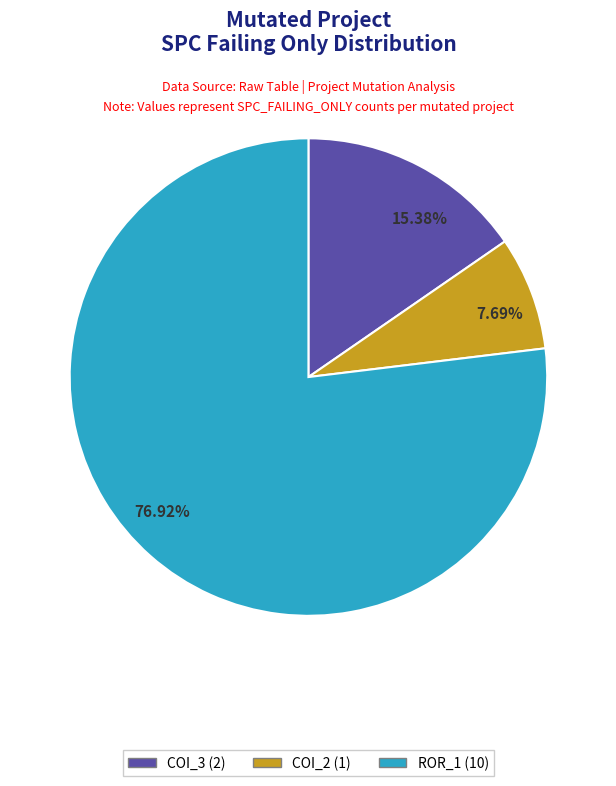

The AutoResponder.EmailSystem.Client.COI_2 slice represents 8% of the pie. True or false?

True